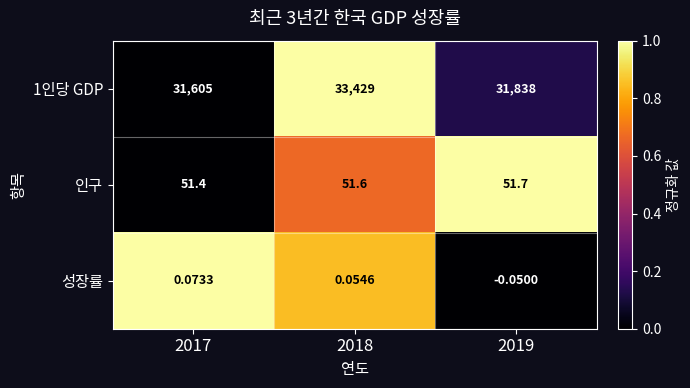

Is the value of 인구 at 2017 greater than the value of 성장률 at 2017?

Yes